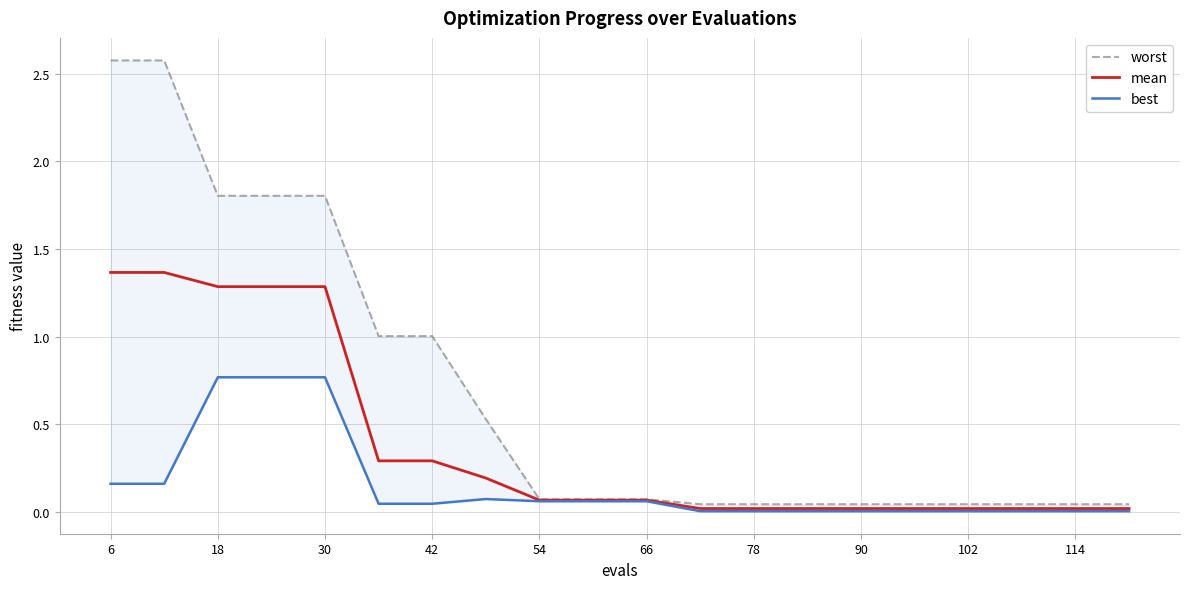

The mean series shows 0.0 at 78. True or false?

True